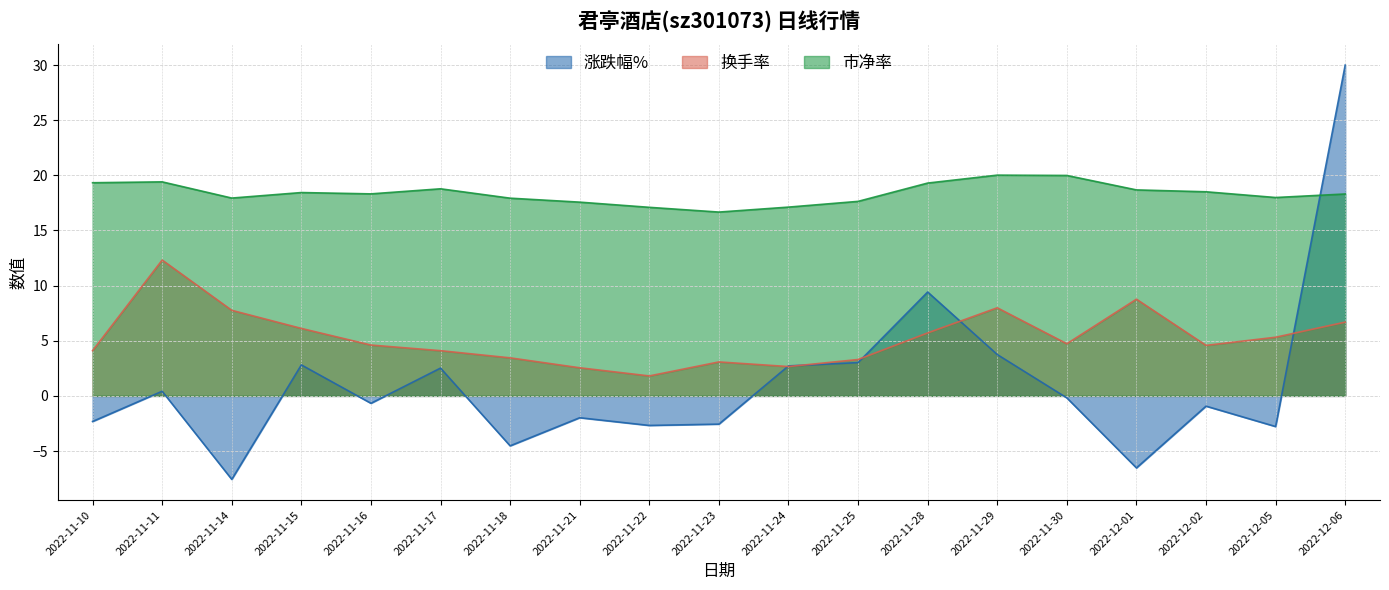

True or false: 换手率 and 市净率 intersect in this chart.

False